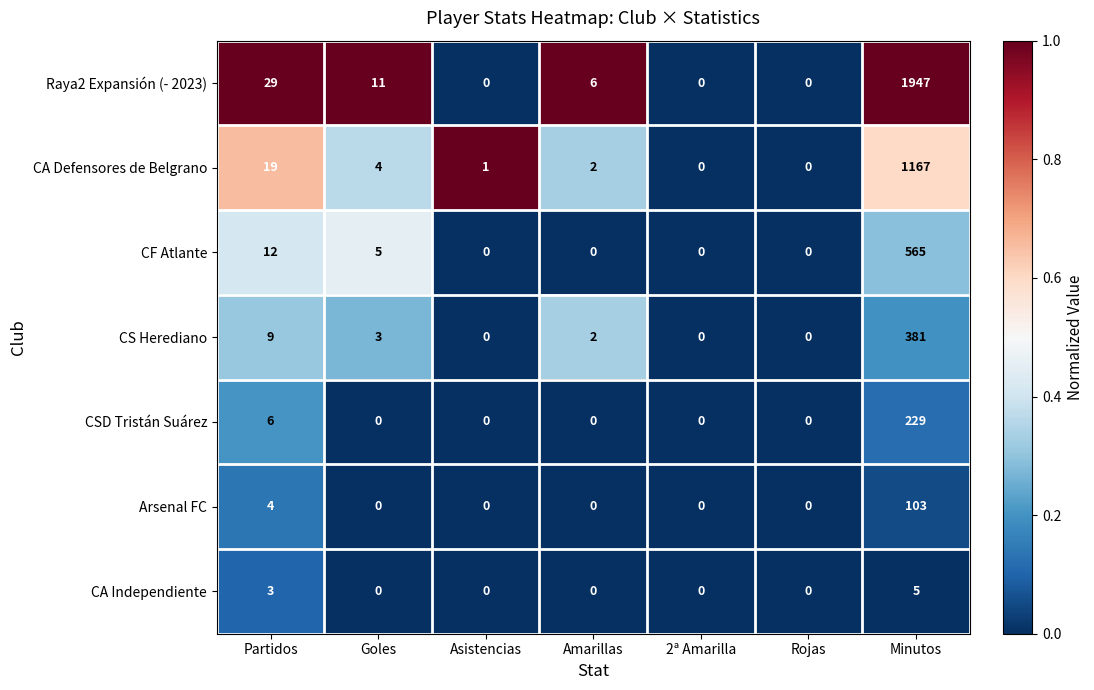

Which label corresponds to the largest value in the chart?

Minutos